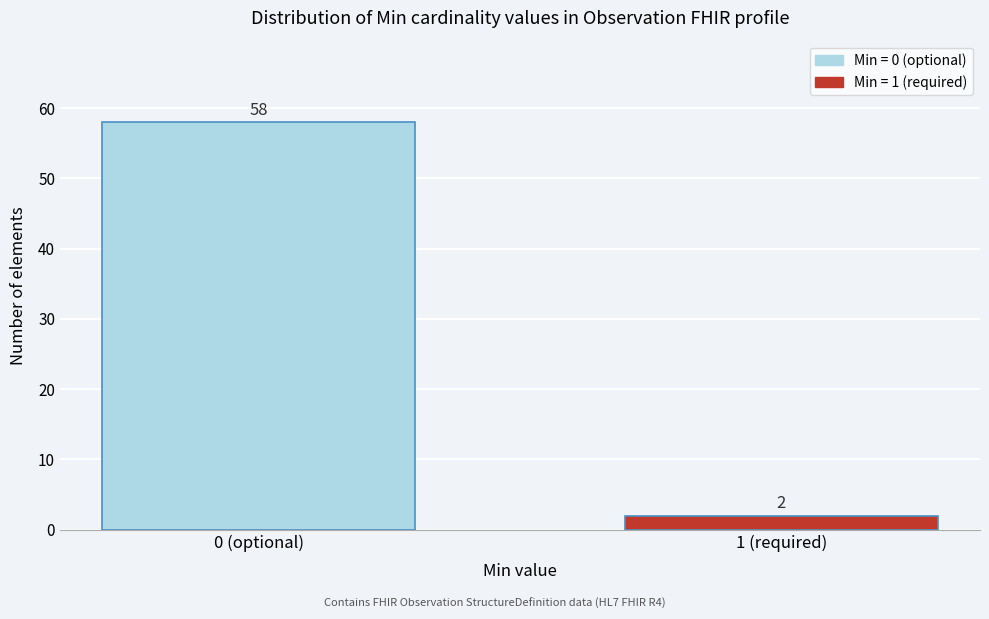

Reading left to right, transcribe all the data shown in this chart.

58	2